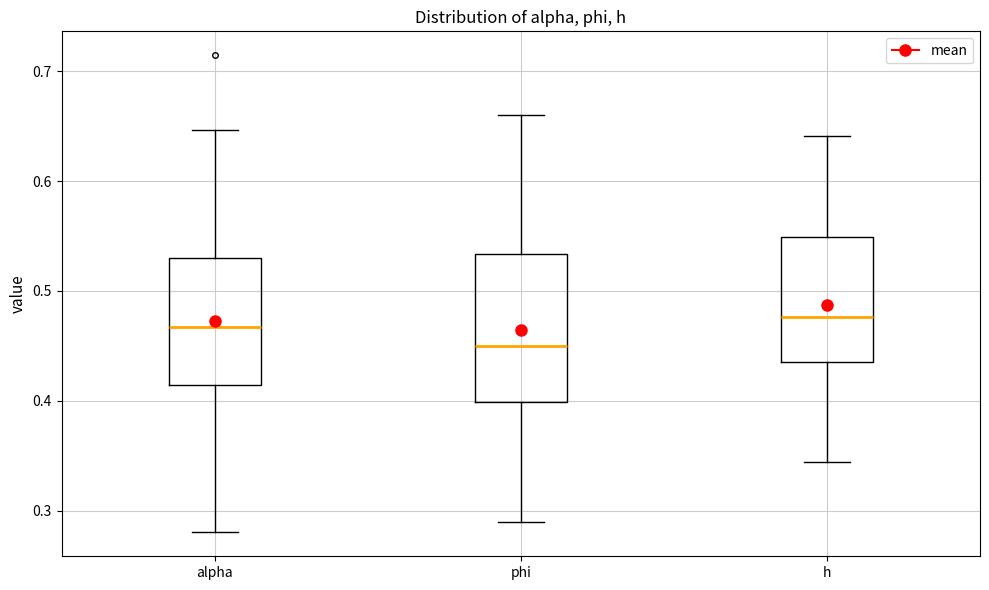

Reading left to right, read every box against the y-axis: the position of its median line, the range the box covers, and the ends of its whiskers. The values are not printed on the chart, so give them approximately, as read against the axis.

alpha: median 0.47, box 0.41 to 0.53, whiskers 0.28 to 0.65
phi: median 0.45, box 0.40 to 0.53, whiskers 0.29 to 0.66
h: median 0.48, box 0.43 to 0.55, whiskers 0.34 to 0.64